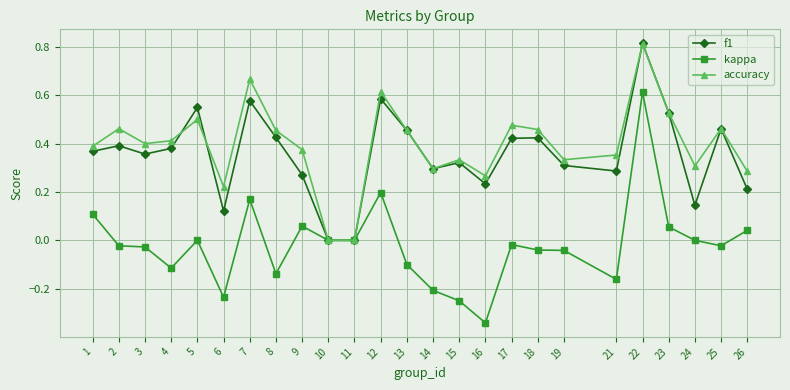

True or false: accuracy has more than 0 points higher than both neighbors.

True